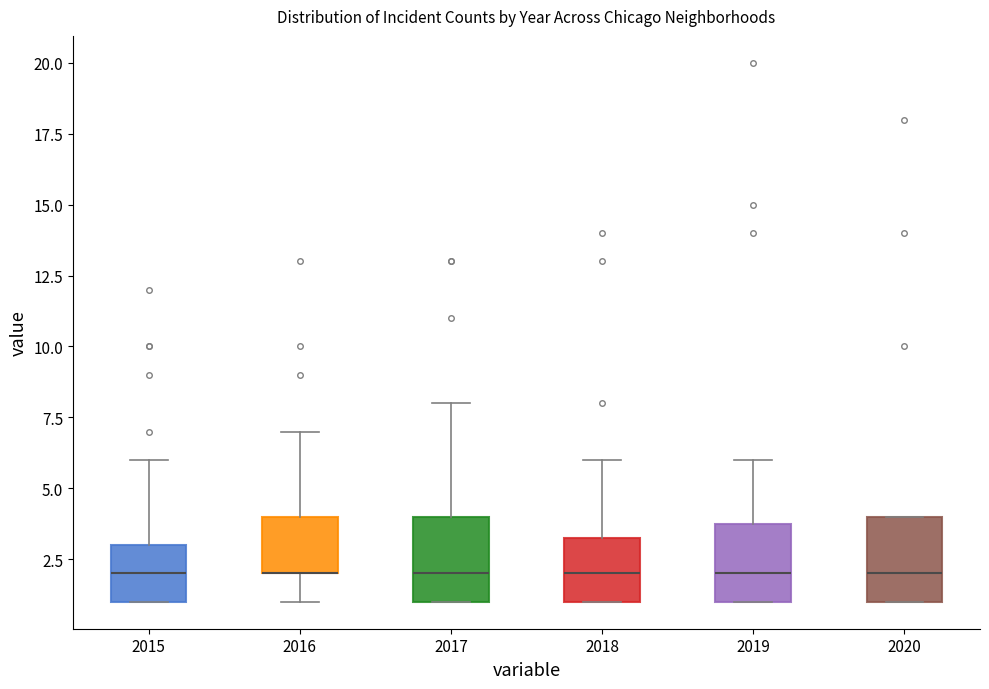

Reading left to right, transcribe this box plot: for each box, give where its median line is, the range the box spans, and where its two whiskers end, as read against the y-axis. The values are not printed on the chart, so give them approximately, as read against the axis.

2015: median 2.0, box 1.0 to 3.0, whiskers 1.0 to 6.0
2016: median 2.0 (drawn on the box's lower edge), box 2.0 to 4.0, whiskers 1.0 to 7.0
2017: median 2.0, box 1.0 to 4.0, whiskers 1.0 to 8.0
2018: median 2.0, box 1.0 to 3.5, whiskers 1.0 to 6.0
2019: median 2.0, box 1.0 to 4.0, whiskers 1.0 to 6.0
2020: median 2.0, box 1.0 to 4.0, whiskers 1.0 to 4.0